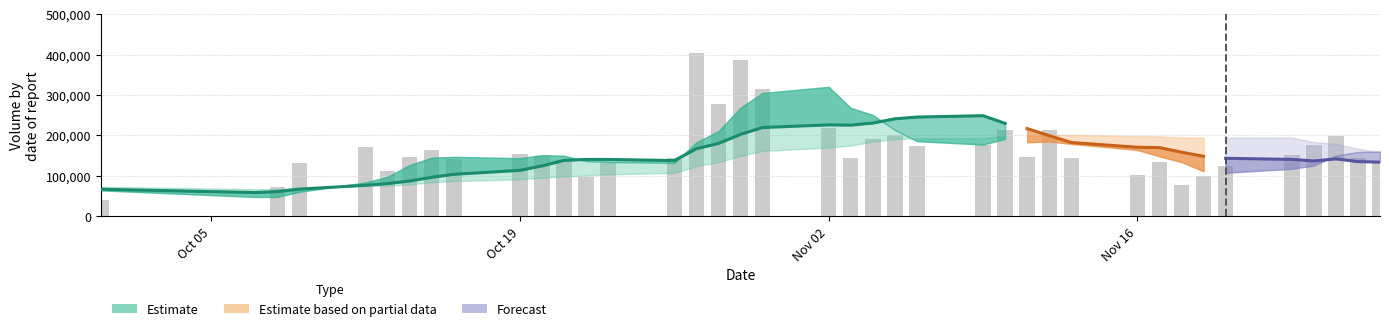

What is the difference between the volume values at 6 and 20?

3322.5